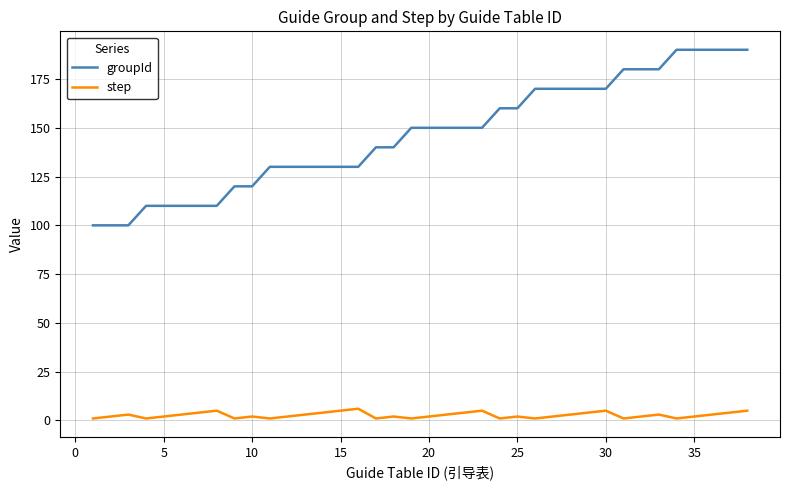

What is the difference between the maximum and minimum values in the step series?

5